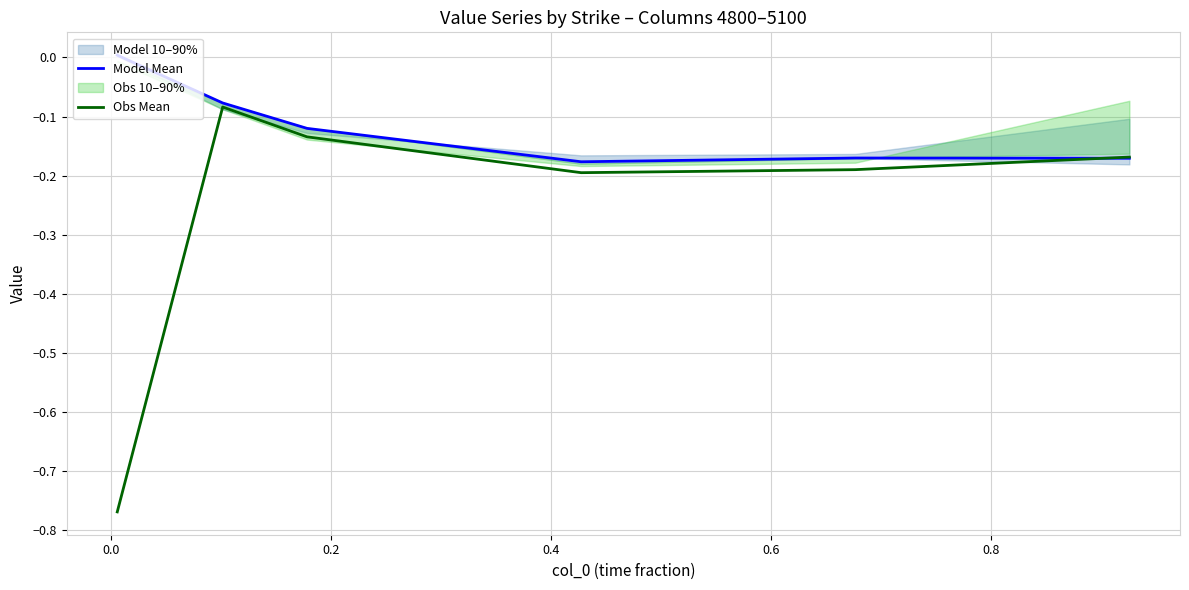

True or false: Model Mean and Obs Mean intersect in this chart.

True